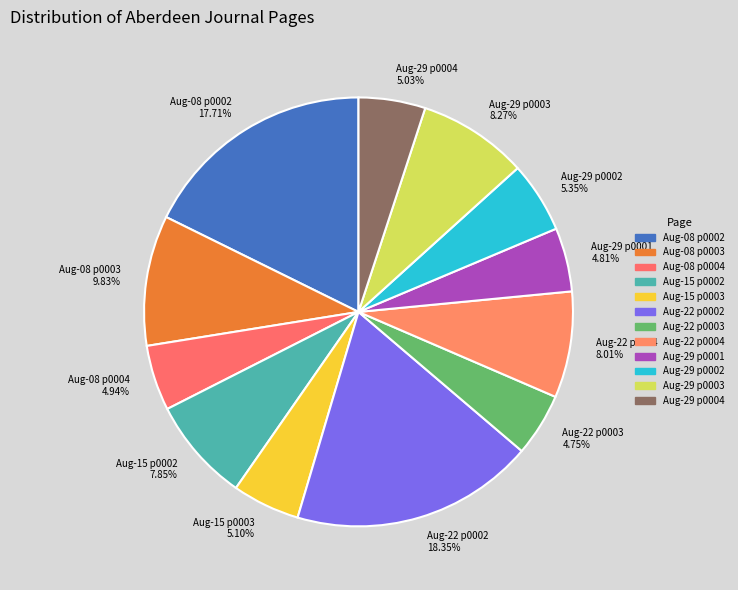

Is the sum of Aug-29 p0001 4.81% and Aug-08 p0003 9.83% greater than half?

No